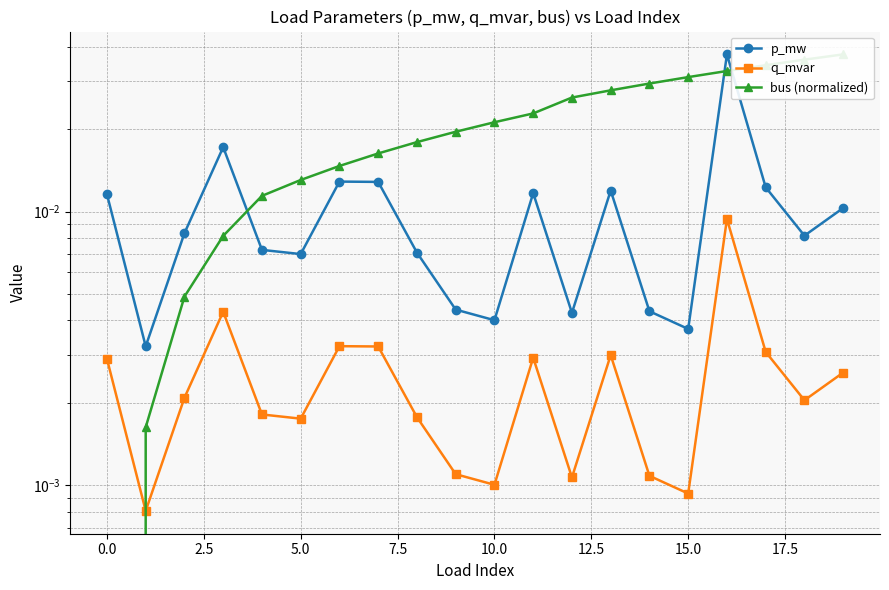

Between 5.0 and 19, which series saw the biggest shift?

bus (normalized)